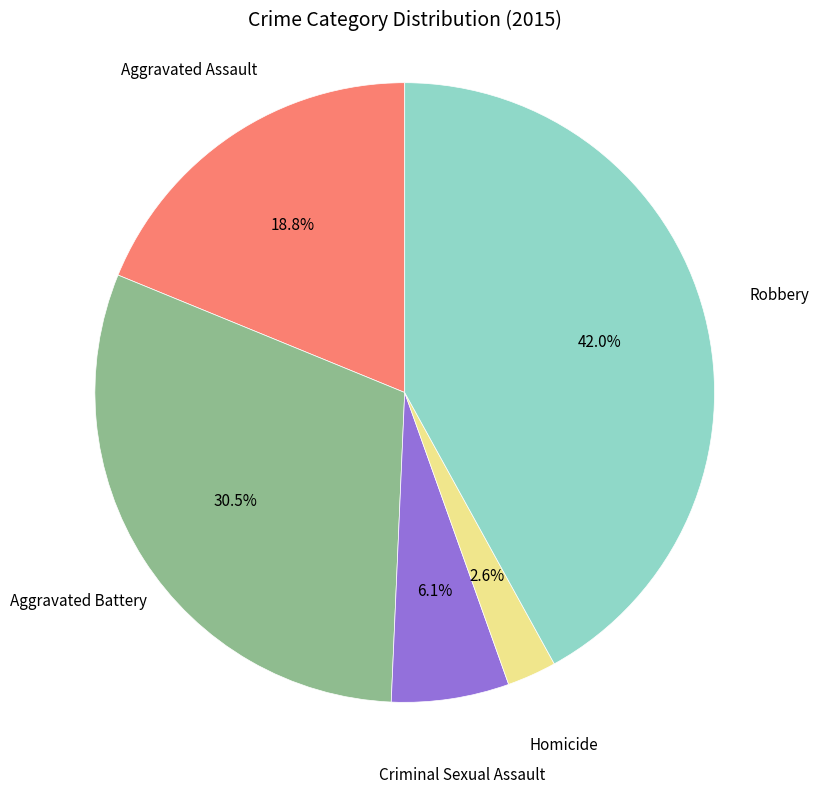

Is there any slice that represents more than half of the pie?

No